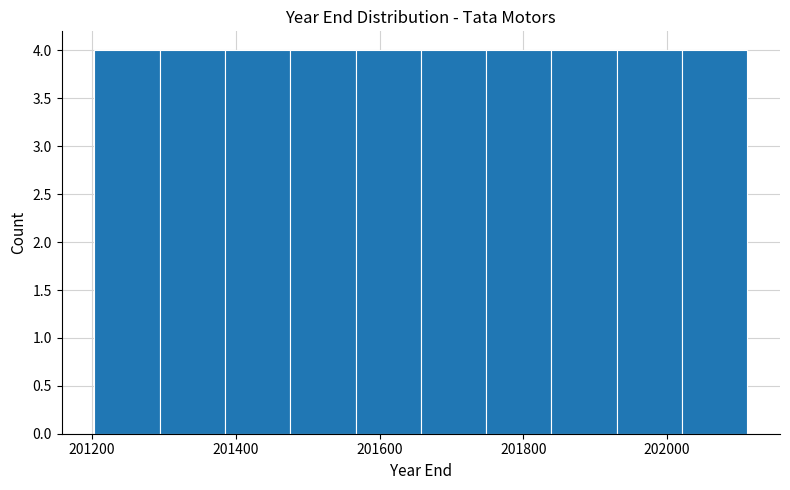

Reading left to right, list every bar in this chart as the range it spans on the x-axis followed by its height. Neither the bar edges nor the heights are printed on the chart, so give them approximately, as read against the axes.

201200 to 201300: 4
201300 to 201380: 4
201380 to 201480: 4
201480 to 201560: 4
201560 to 201660: 4
201660 to 201740: 4
201740 to 201840: 4
201840 to 201940: 4
201940 to 202020: 4
202020 to 202120: 4